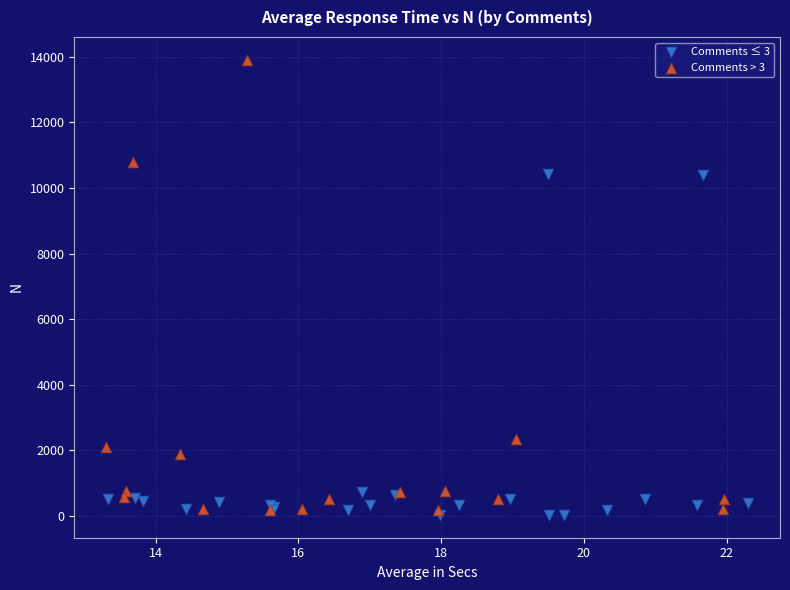

Which series reaches the minimum Y coordinate?

Comments ≤ 3